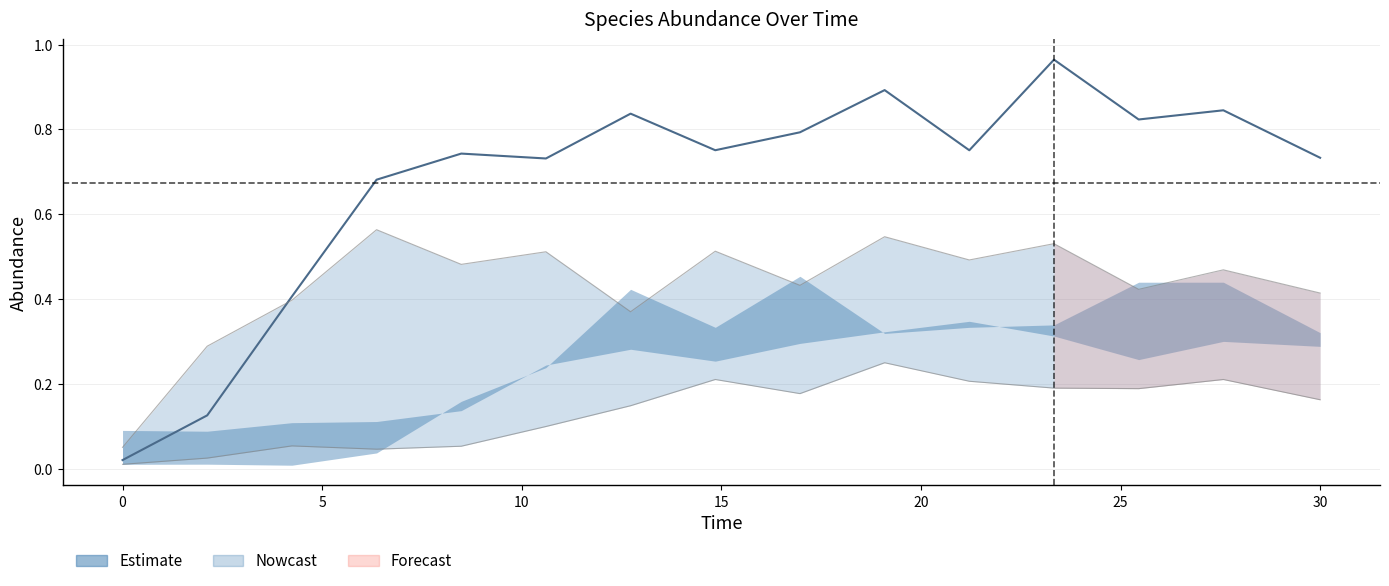

The value at 0 is 0.0. True or false?

False